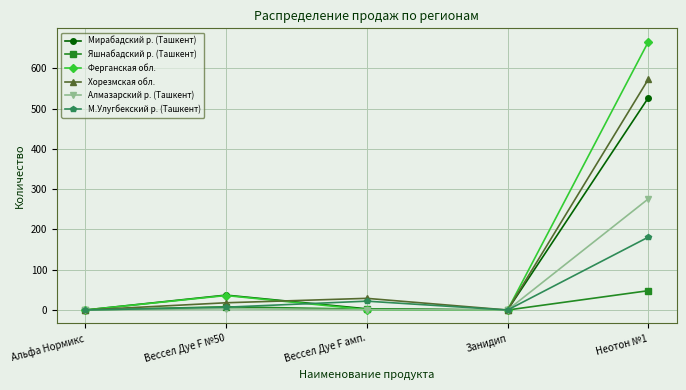

Count the number of data series in this chart.

6